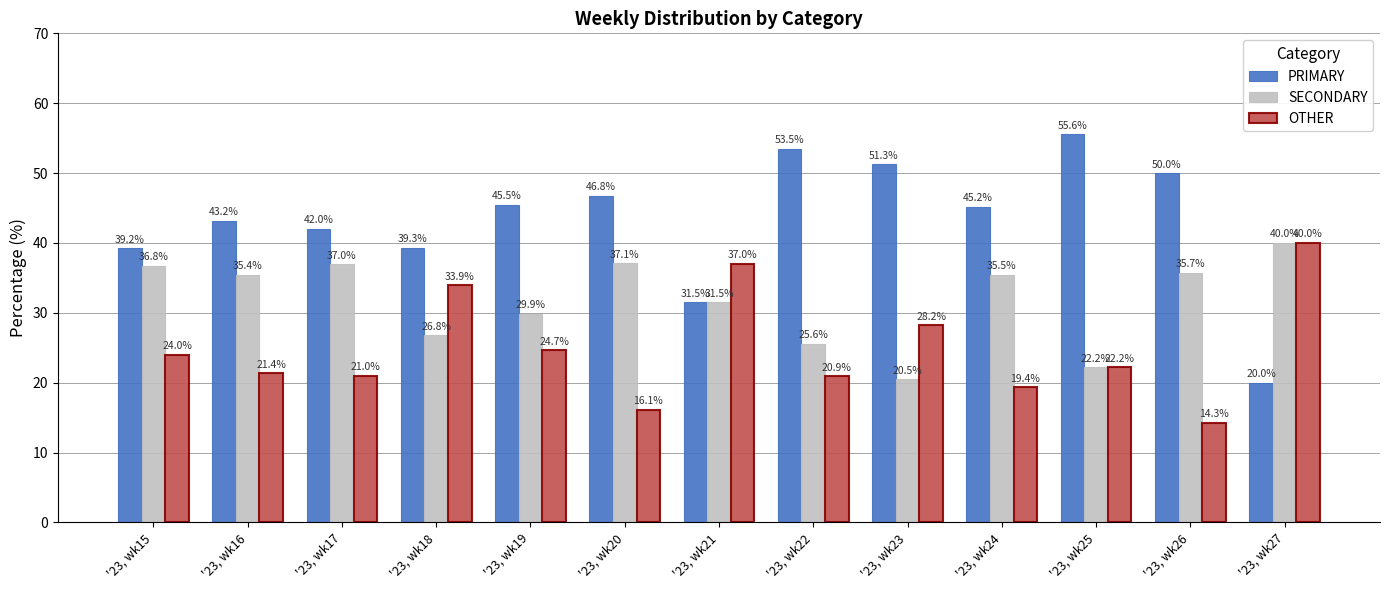

Are the bars horizontal?

No